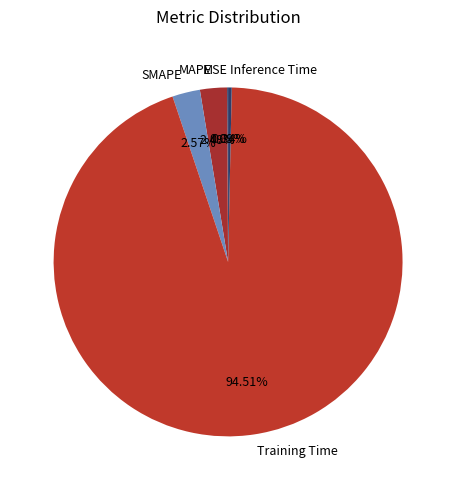

Is there any slice that represents more than half of the pie?

Yes